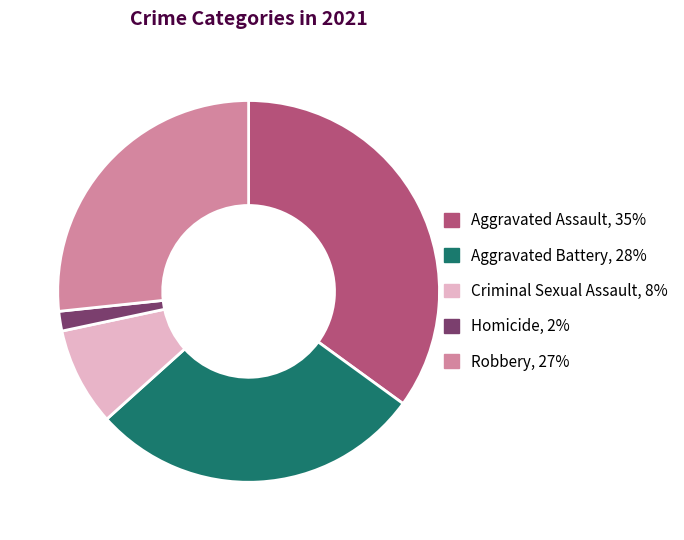

Rank the categories by value from highest to lowest.

Aggravated Assault, Aggravated Battery, Robbery, Criminal Sexual Assault, Homicide